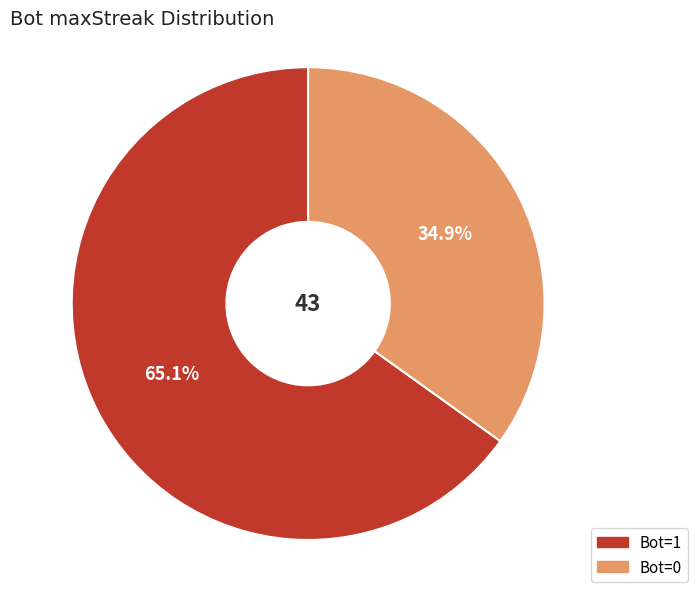

To the nearest percent, what is the average slice percentage?

50%